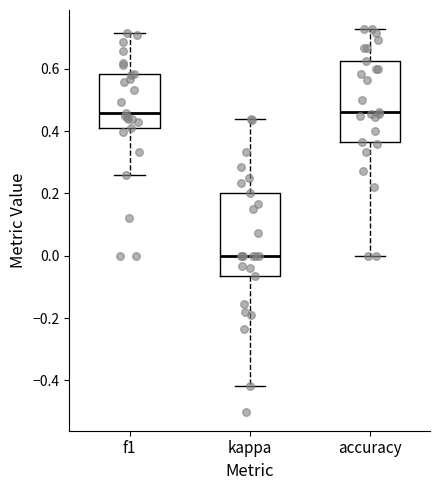

Where does the upper whisker of the box for kappa end on the y-axis? The values are not printed on the chart, so give them approximately, as read against the axis.

0.44